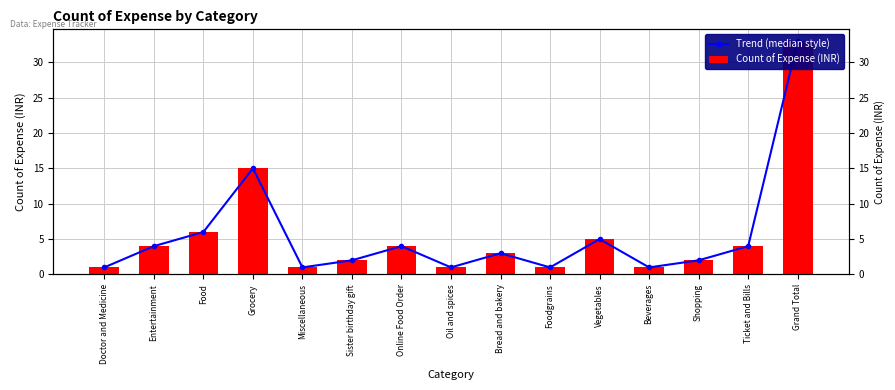

How many values in the Count of Expense (INR) series are below 3?

7